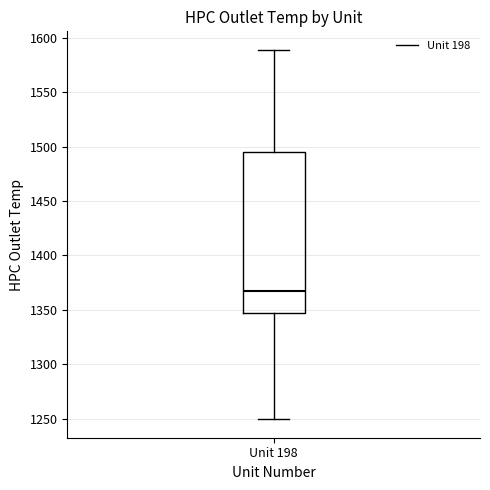

Where does the lower whisker of the box for Unit 198 end on the y-axis? The values are not printed on the chart, so give them approximately, as read against the axis.

1250